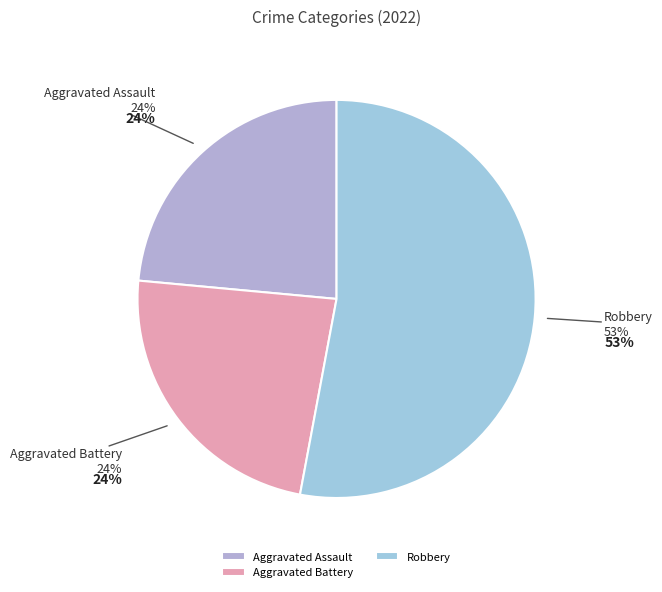

What portion of the pie excludes Criminal Sexual Assault?

100.0%